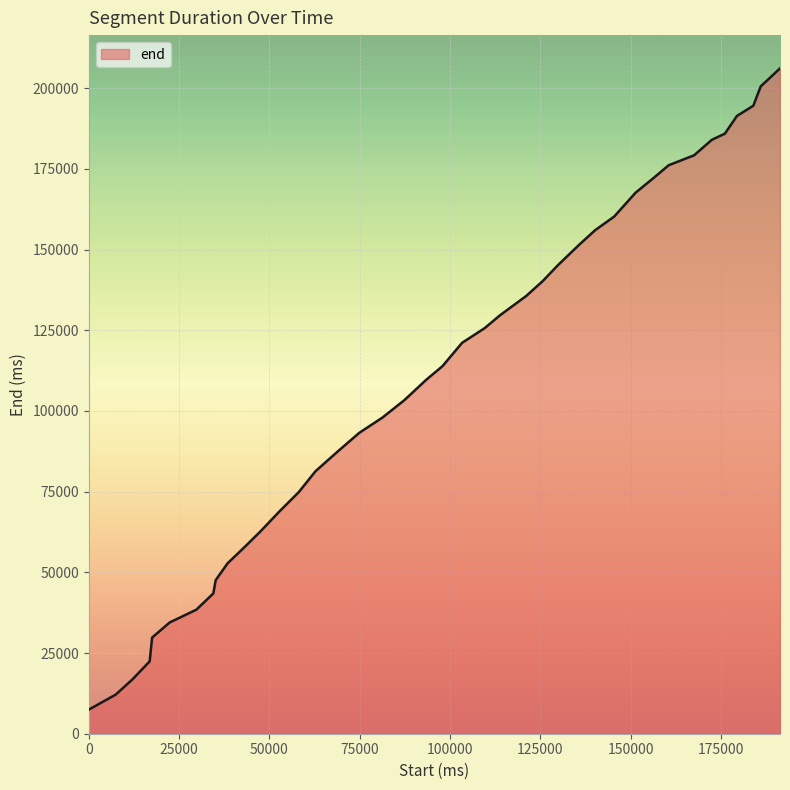

What is the minimum value shown in the chart?

7460